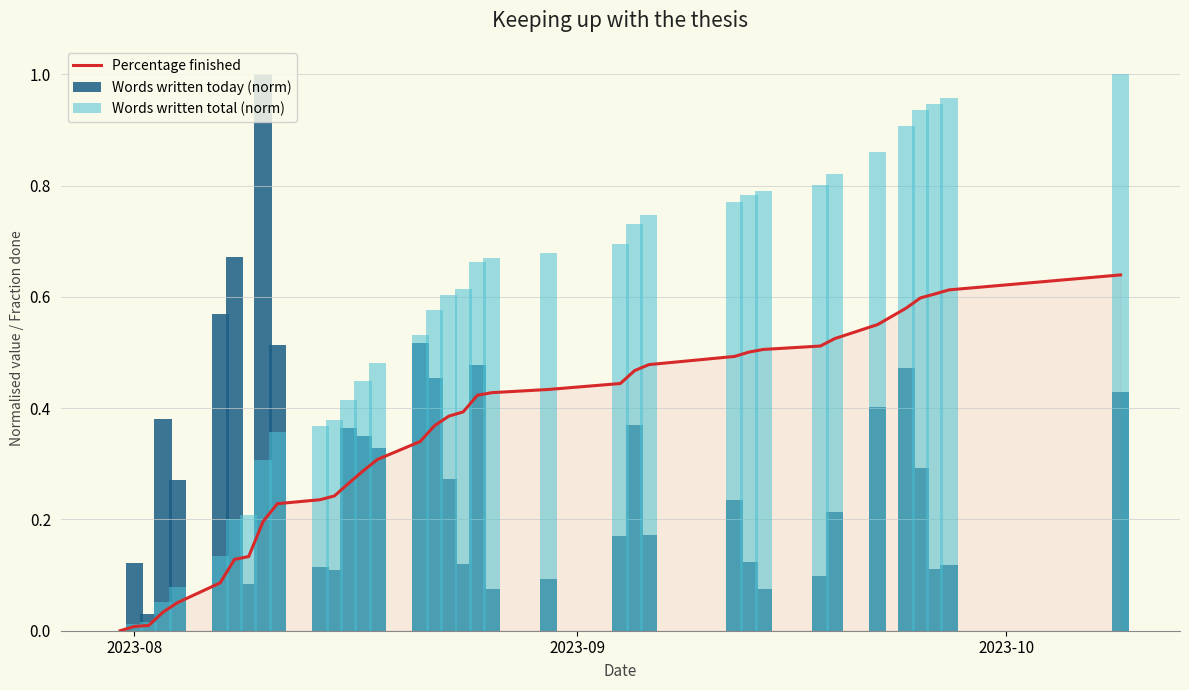

At which label does Percentage finished reach its minimum?

2023-08